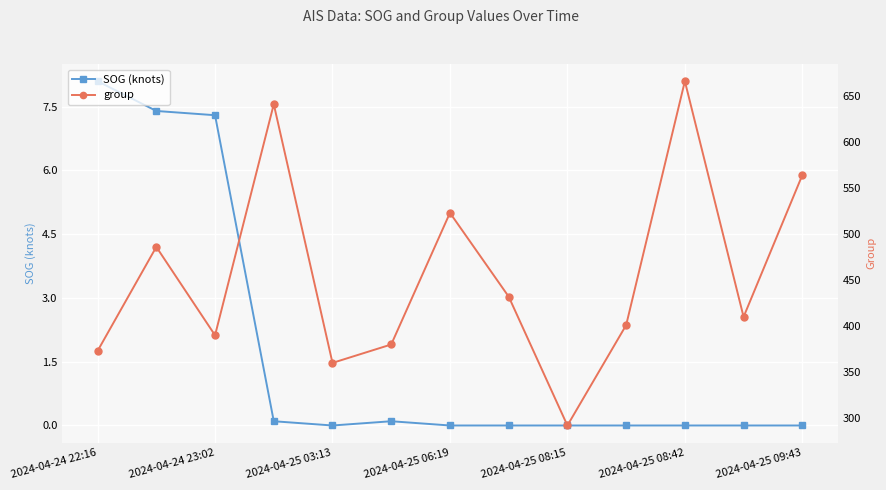

True or false: SOG (knots) and group cross at least once.

False